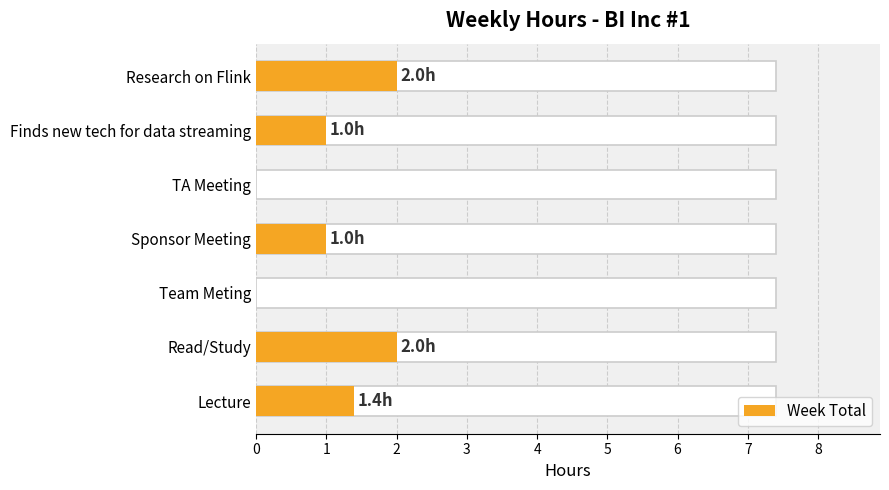

True or false: the data shows 2.0 at Read/Study.

True